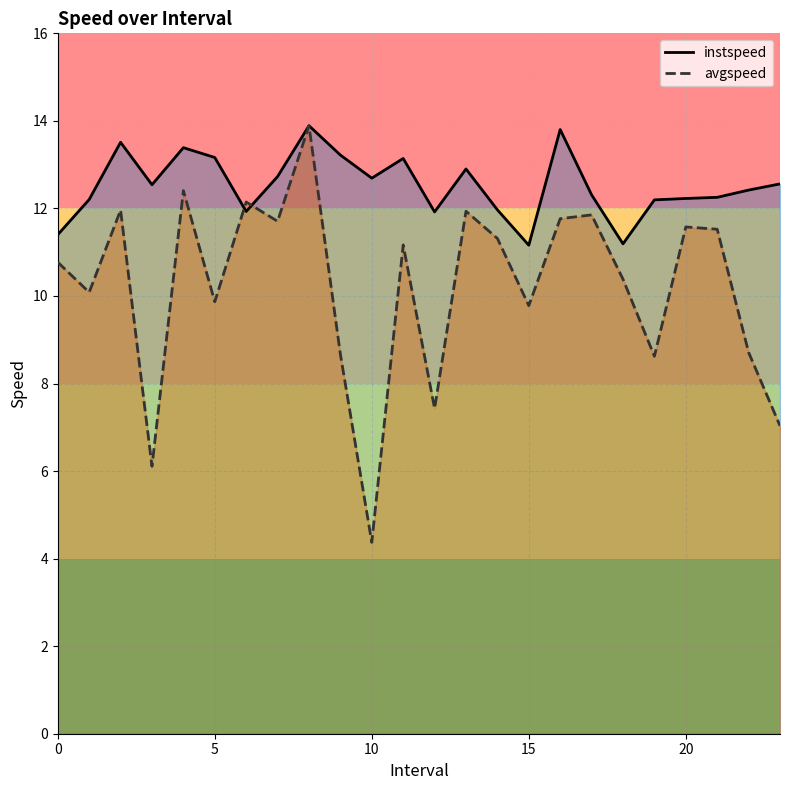

What is the maximum value for avgspeed?

13.9